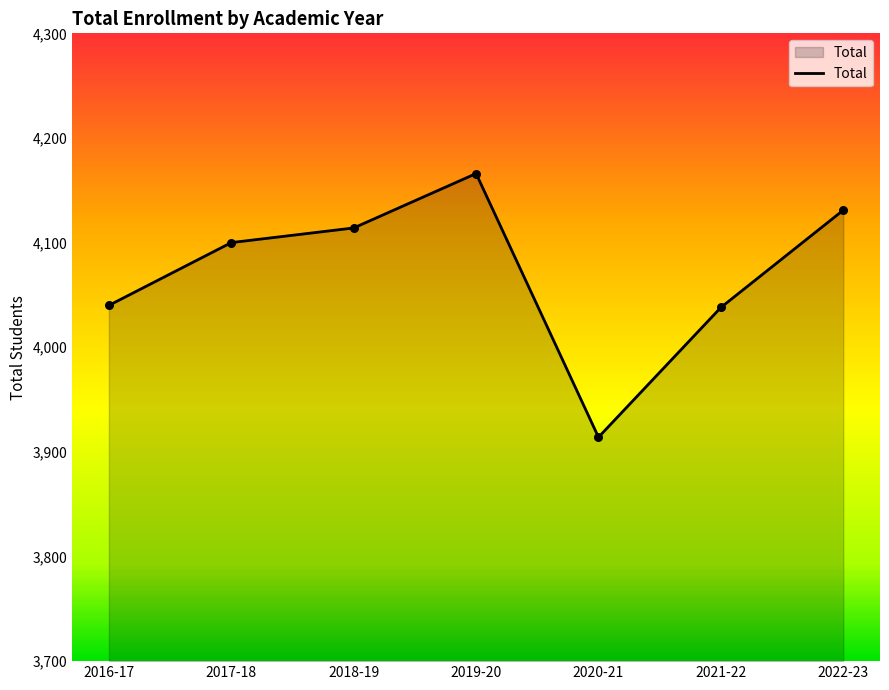

What is the change in value from 2016-17 to 2018-19?

+74